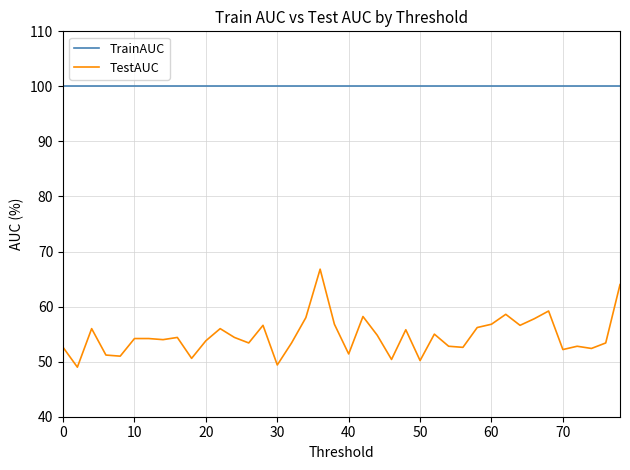

Which series has the widest spread of values?

TestAUC